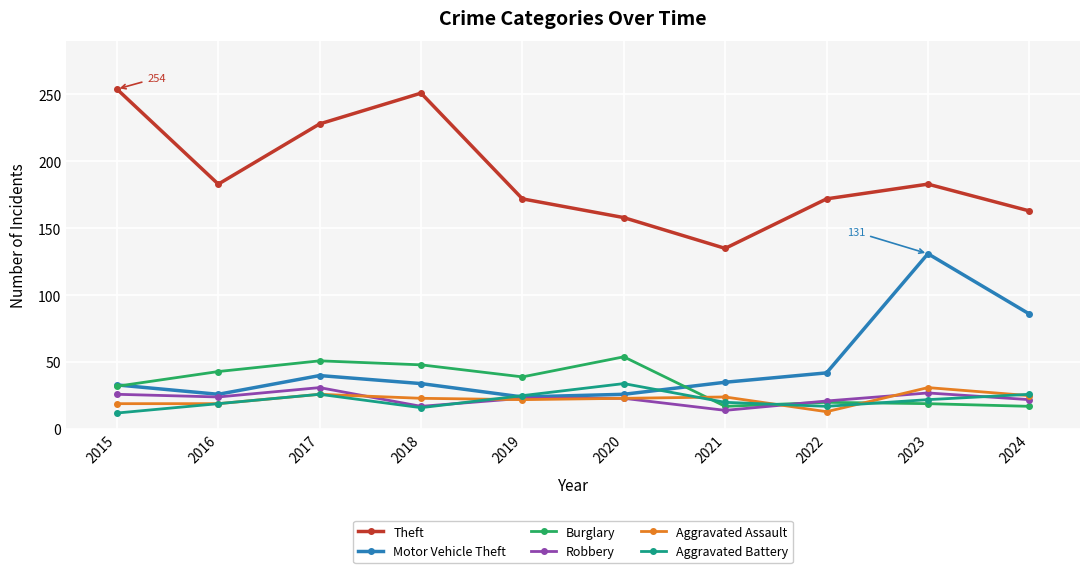

What is the value of the Aggravated Battery point at the 5th from the left?

25